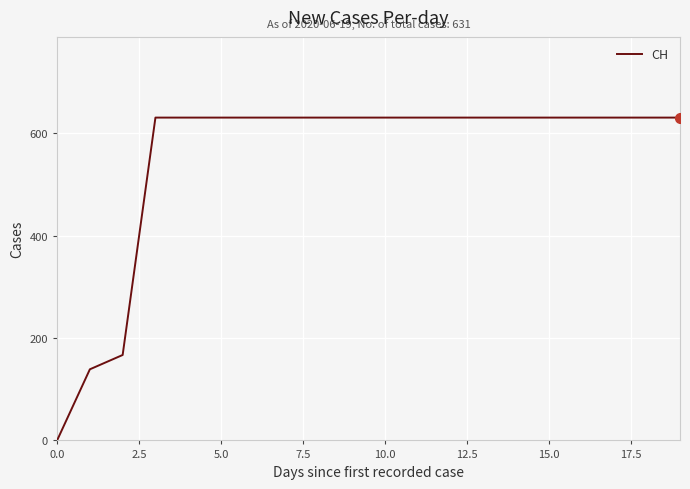

What is the greatest value displayed?

631